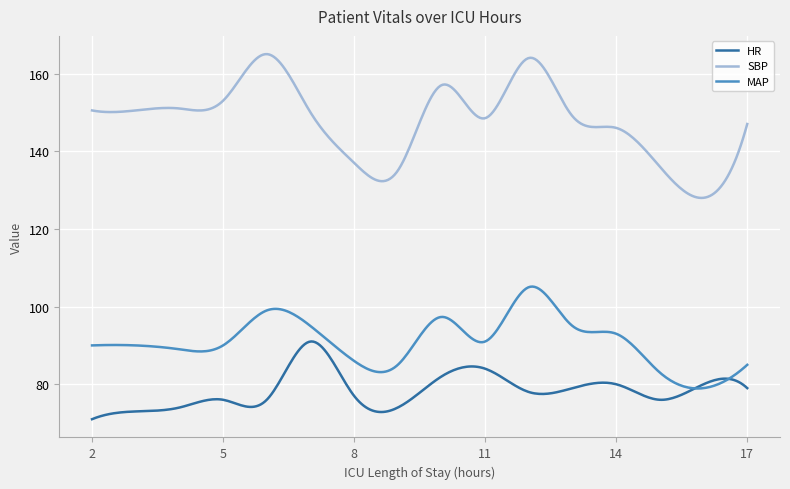

What is the difference between the maximum and minimum values in the SBP series?

37.0